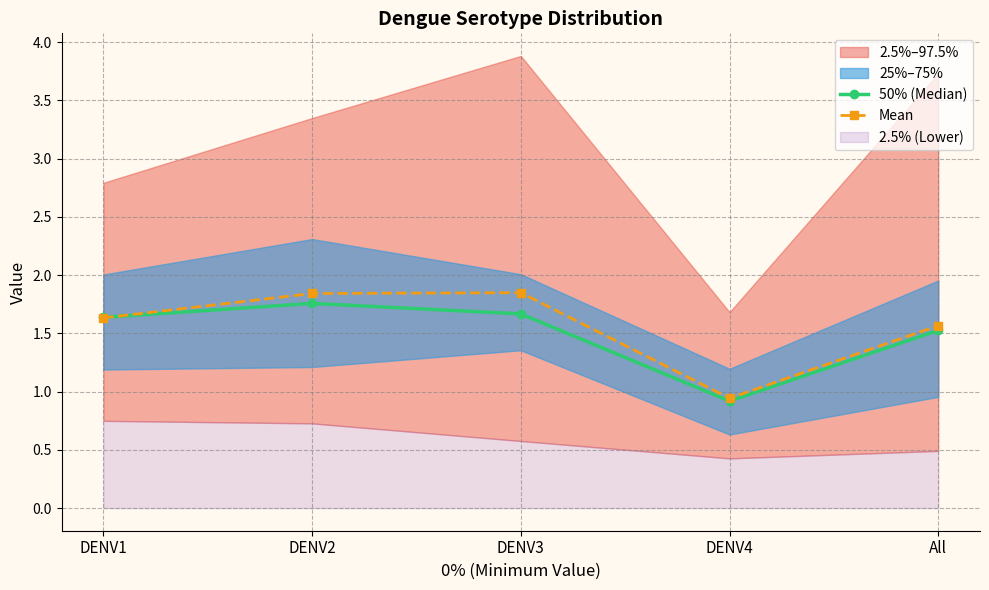

Where is 50% (Median) nearest to the value 1?

DENV4